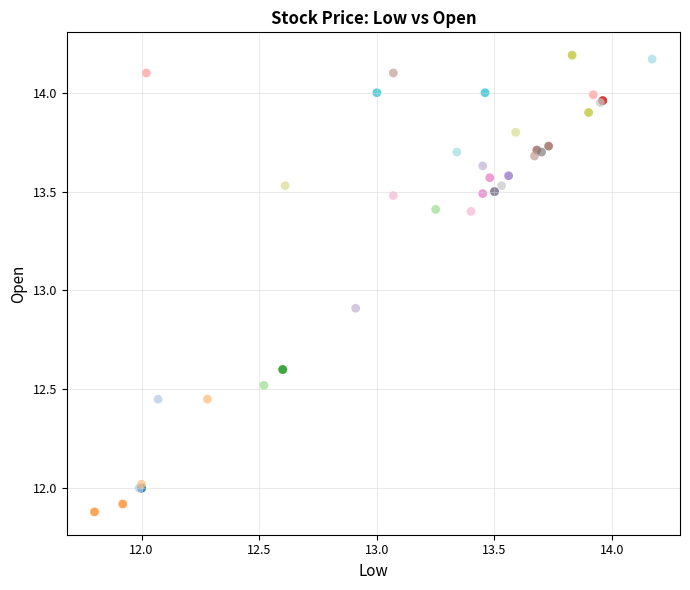

What Y value in the scatter plot is closest to 13?

12.9